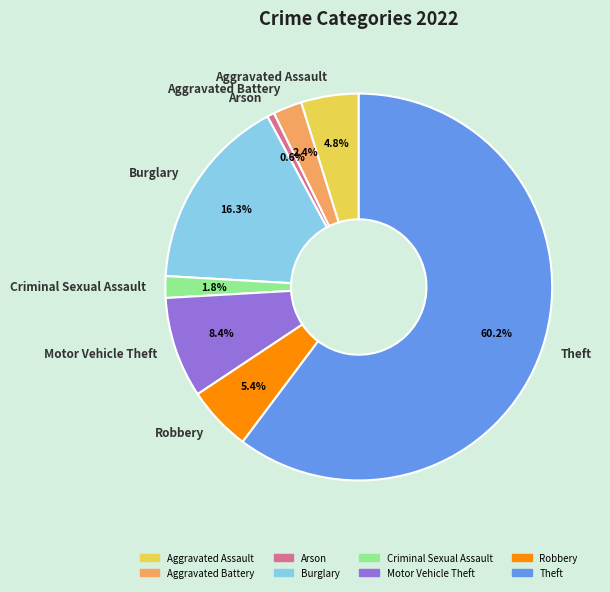

Count the number of slices in the pie.

8